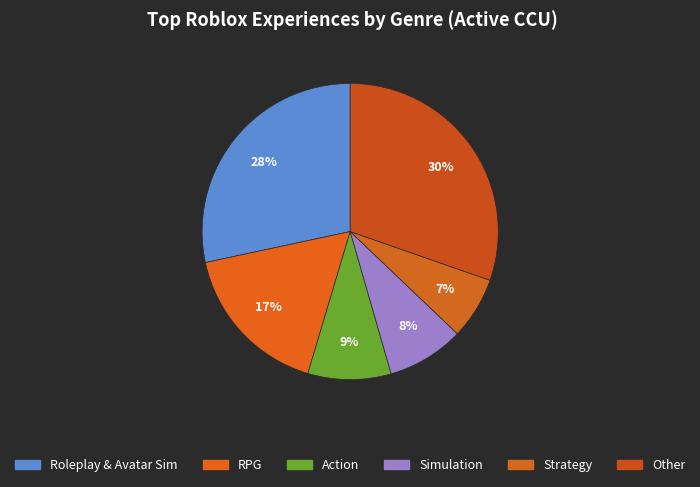

How many slices are in this pie chart?

6